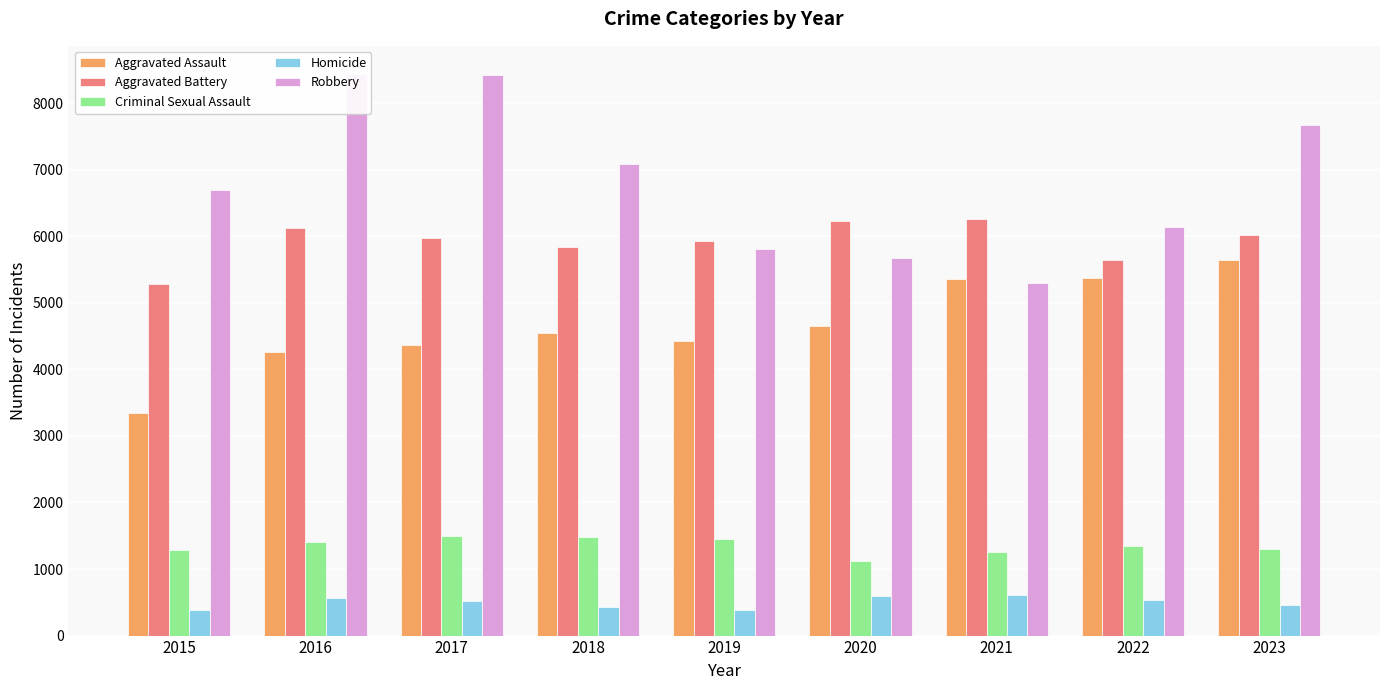

The Aggravated Battery series shows 9122 at 2015. True or false?

False